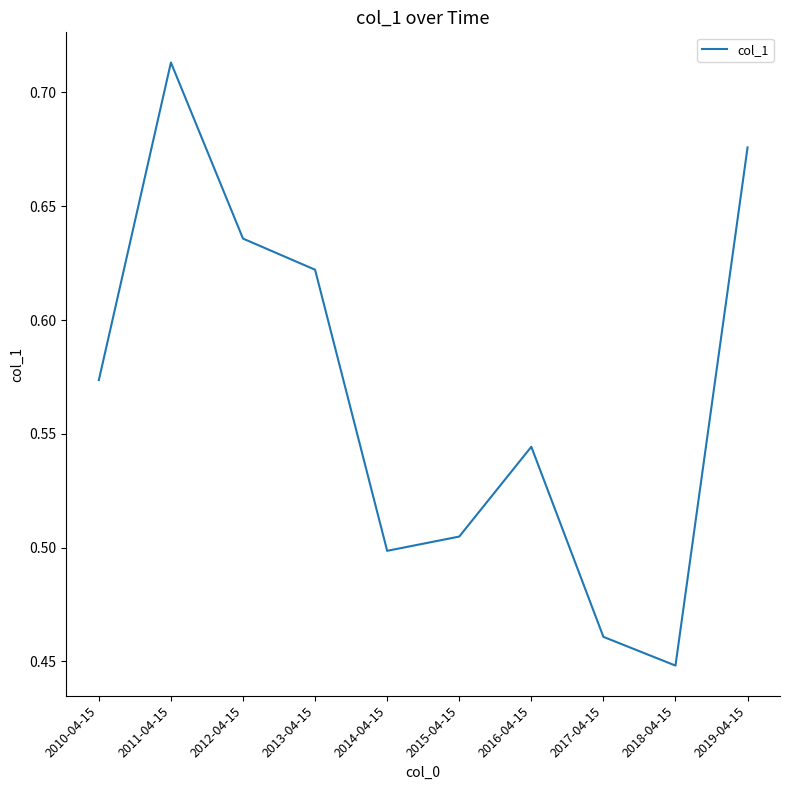

The chart shows a value of 0.8 at 2015-04-15. True or false?

False